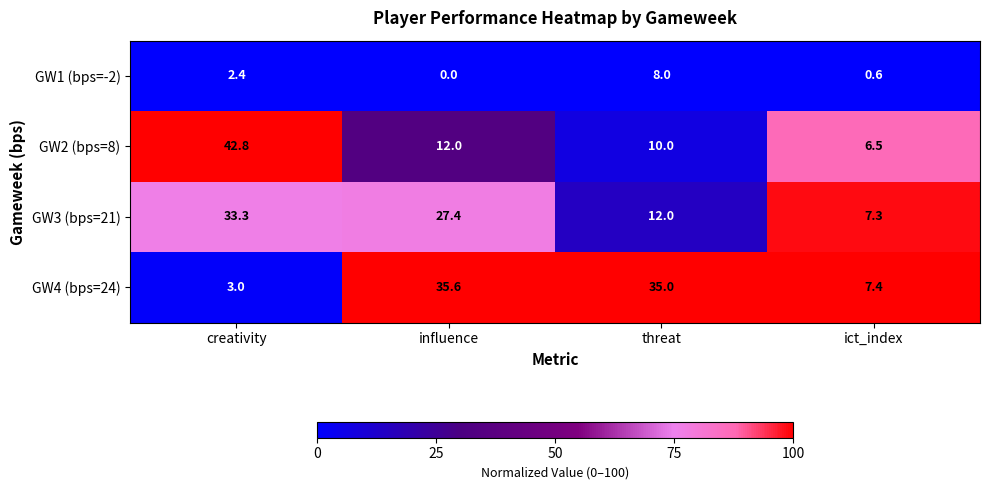

The value of GW4 (bps=24) at influence is 49.9. True or false?

False